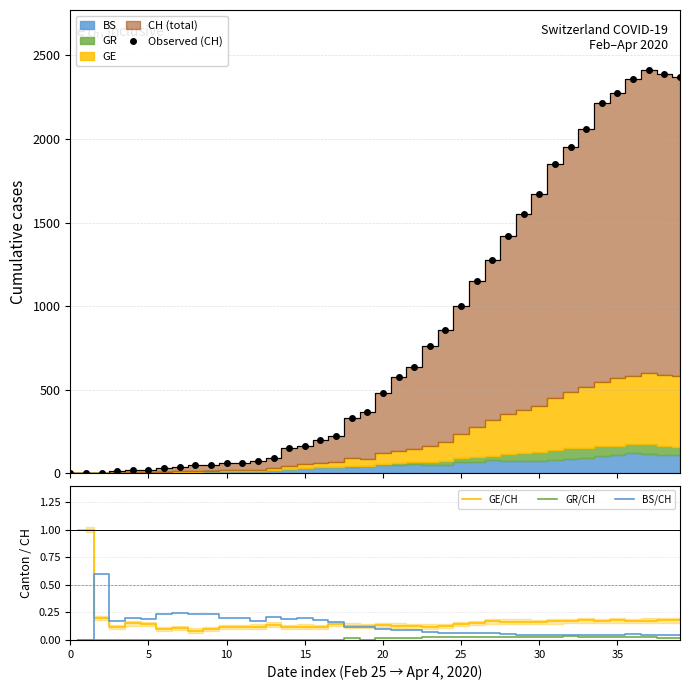

What is the highest value of the Observed (CH) series?

2410